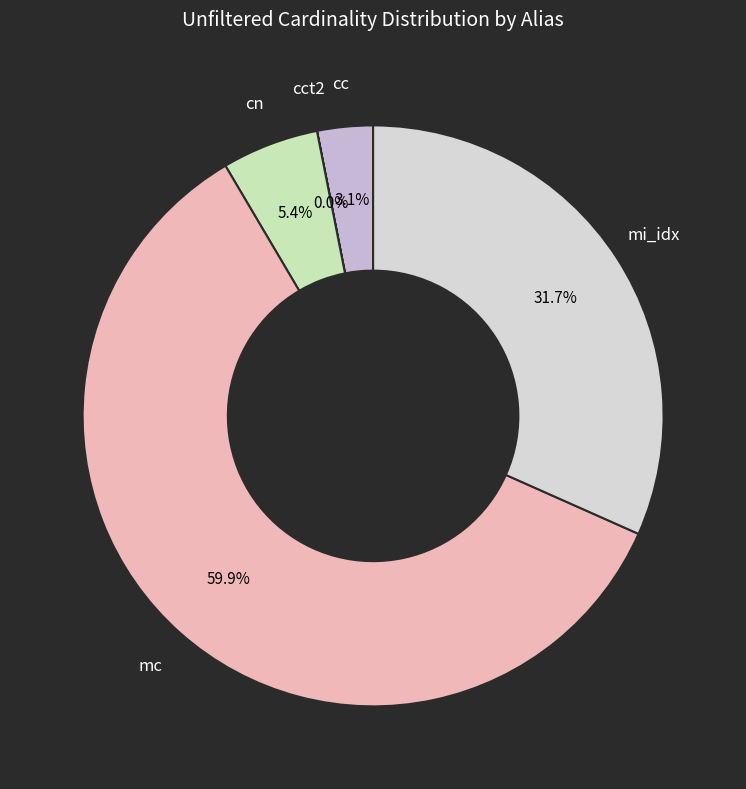

Combined, do cn and mc account for over 50%?

Yes